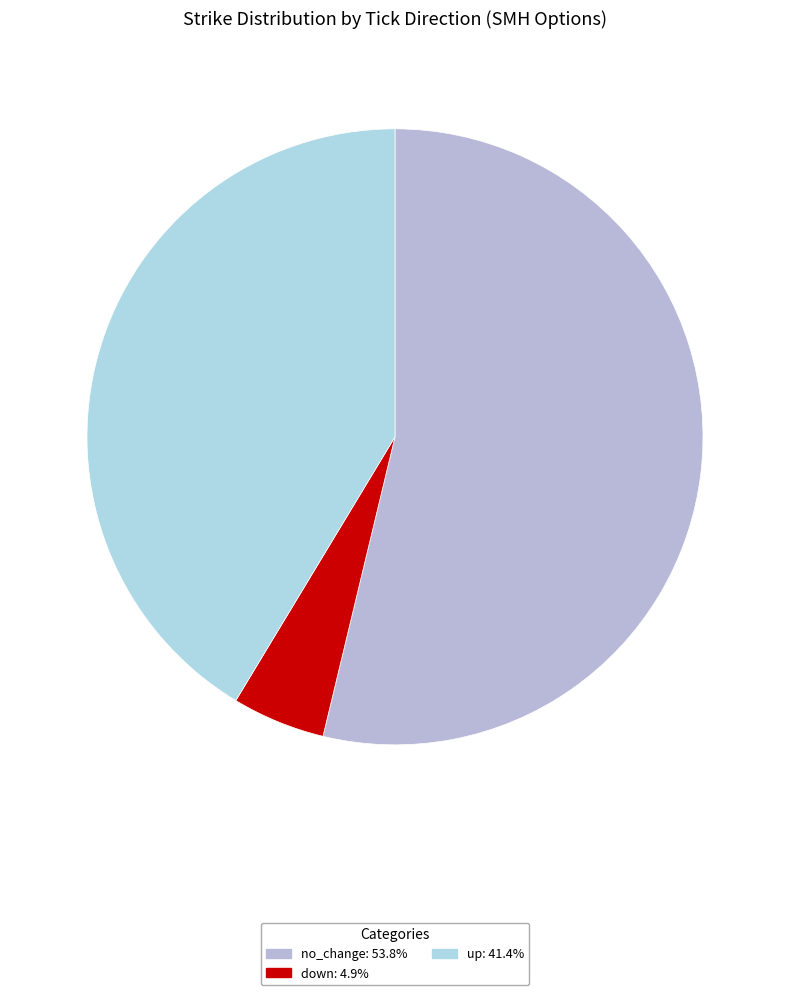

How many slices are in this pie chart?

3